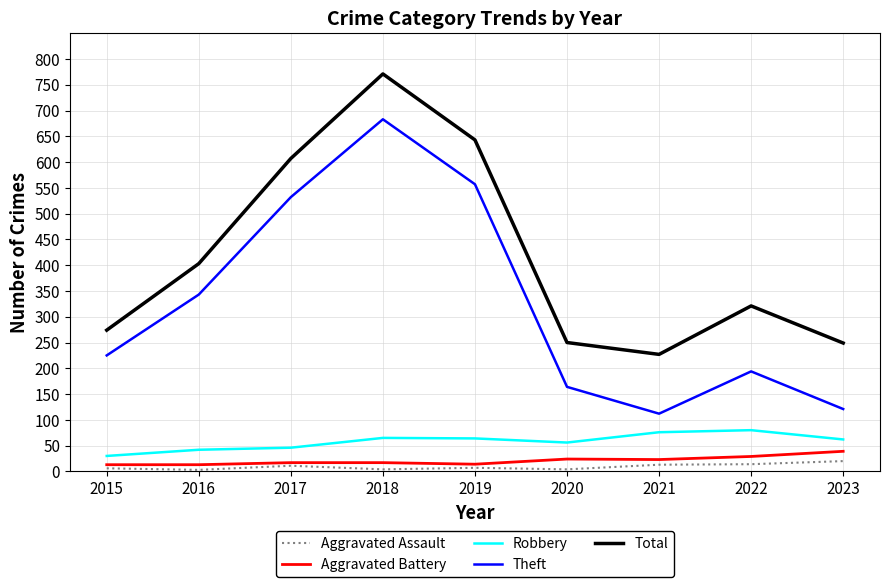

Which series has the largest range (max minus min)?

Theft